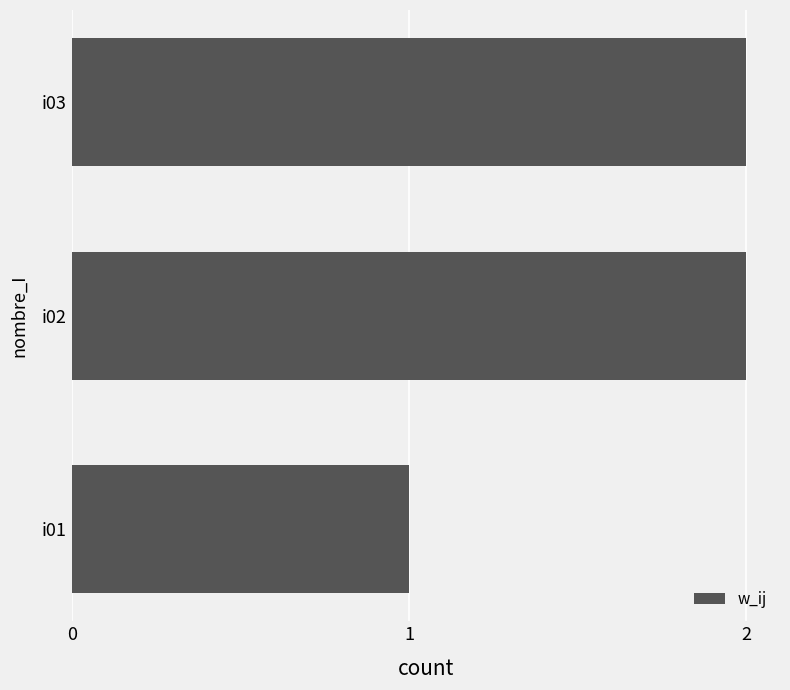

Count the number of categories in the chart.

3